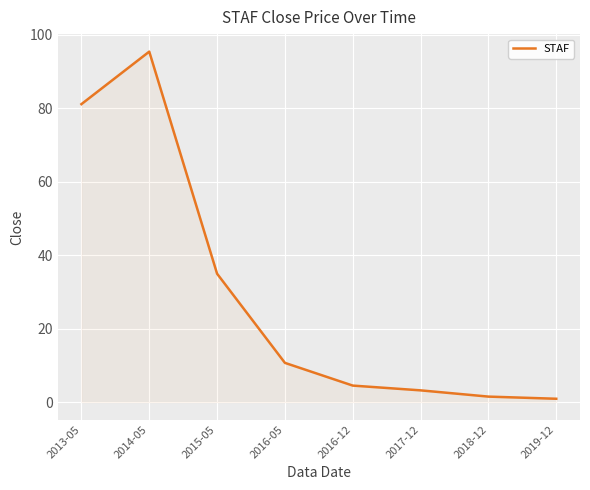

How many series are shown in this chart?

1